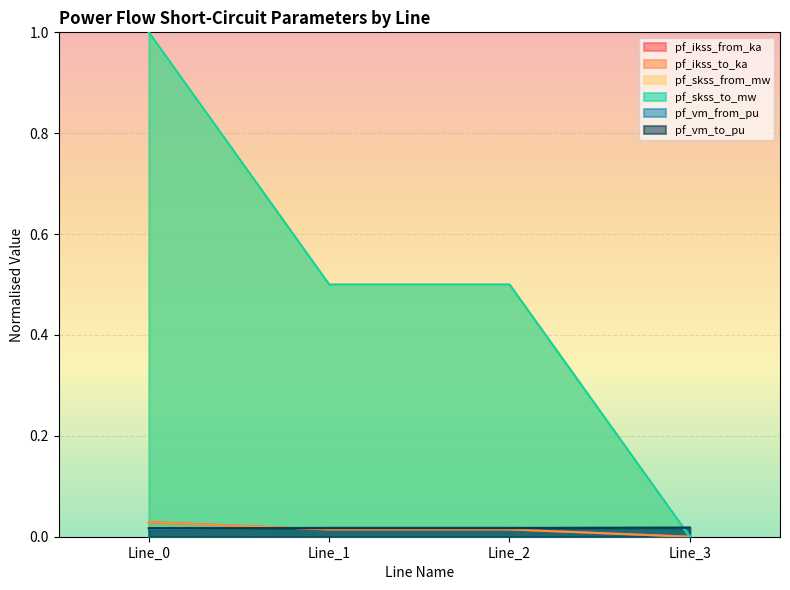

True or false: pf_ikss_to_ka and pf_skss_from_mw cross at least once.

False